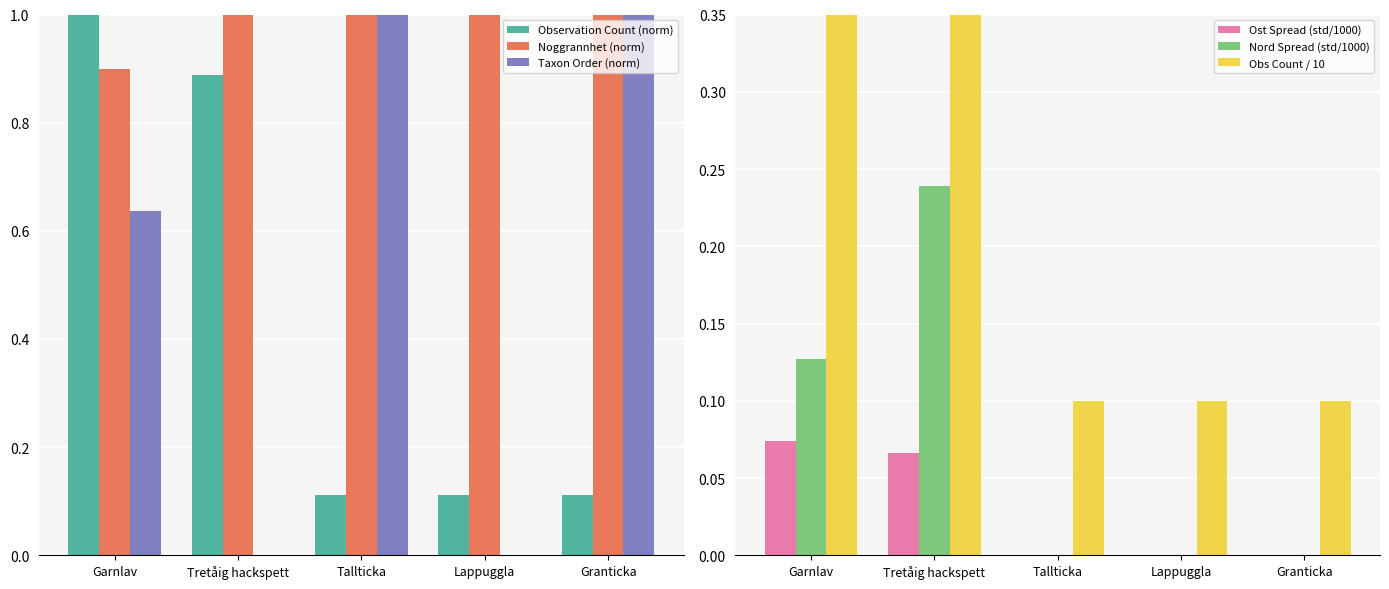

What is the difference between the second highest and minimum values in the Obs Count / 10 series?

0.7